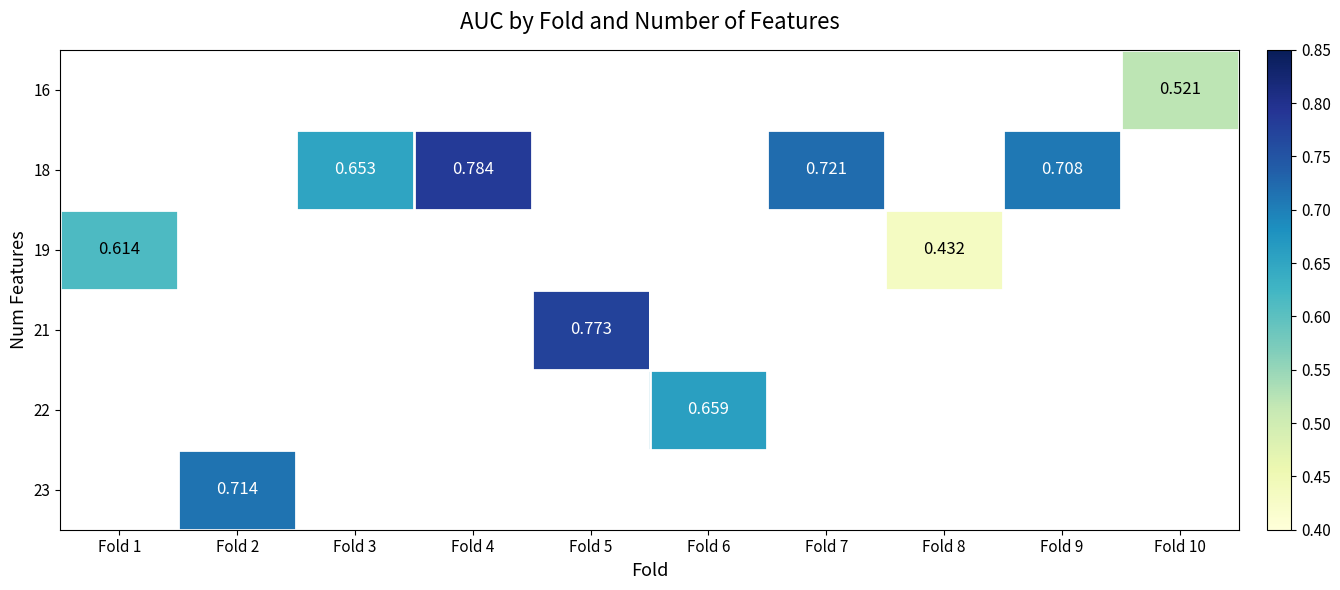

How many distinct data groups are displayed?

6